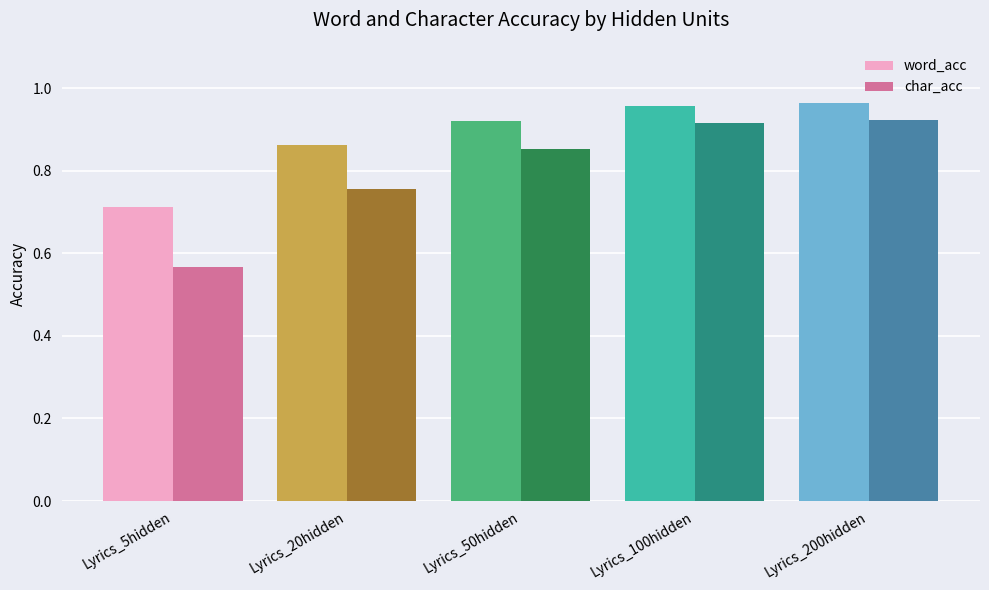

Are the bars horizontal?

No